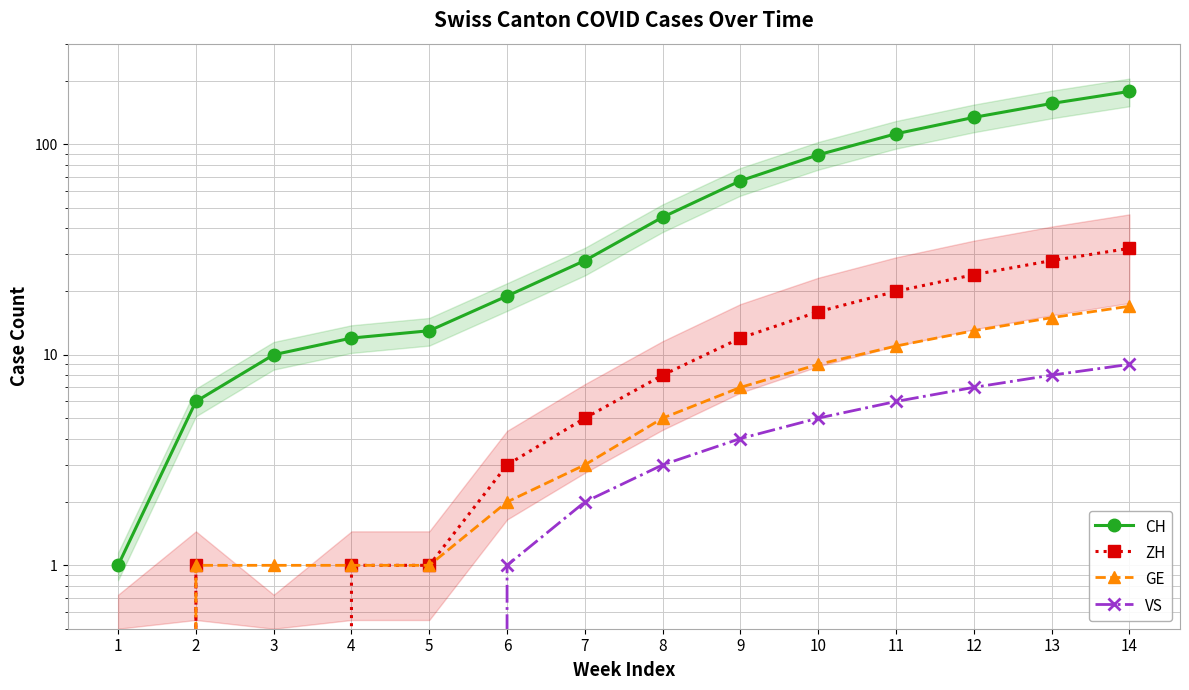

Read the CH value at 7, to the nearest 5.

30